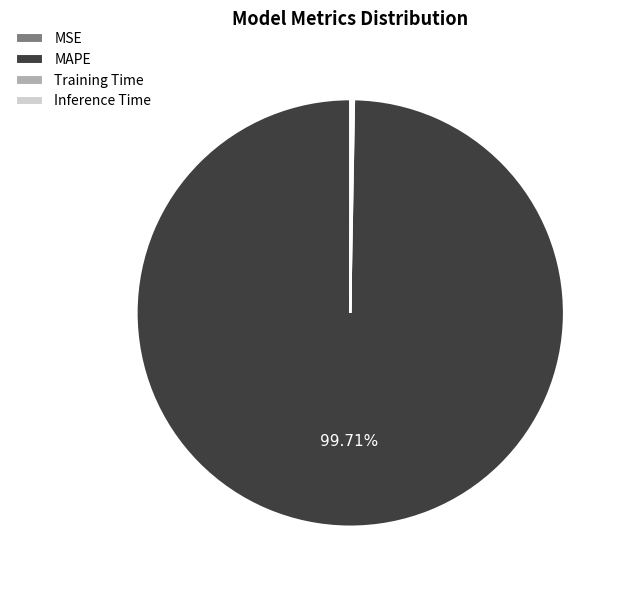

What is the largest slice in the pie chart?

MAPE